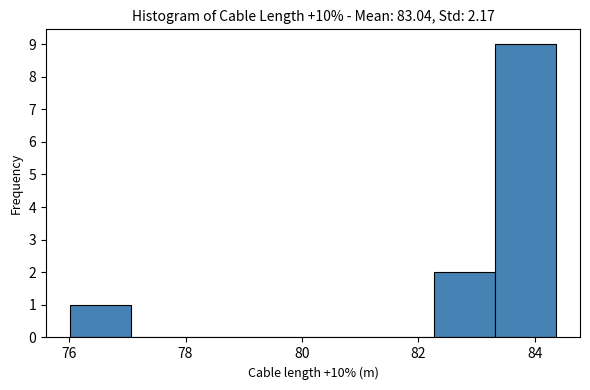

Reading left to right, transcribe this chart: for each bar, give the range it covers on the x-axis and its height. Neither the bar edges nor the heights are printed on the chart, so give them approximately, as read against the axes.

76.0 to 77.0: 1
77.0 to 78.2: 0
78.2 to 79.2: 0
79.2 to 80.2: 0
80.2 to 81.2: 0
81.2 to 82.2: 0
82.2 to 83.4: 2
83.4 to 84.4: 9